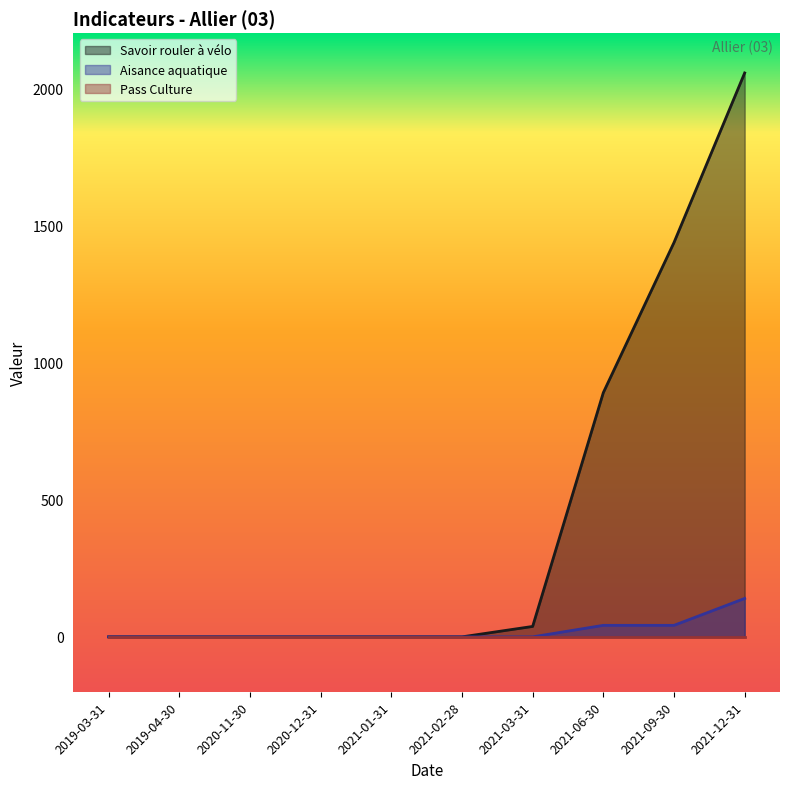

The value of Aisance aquatique at 2019-03-31 is 0. True or false?

True